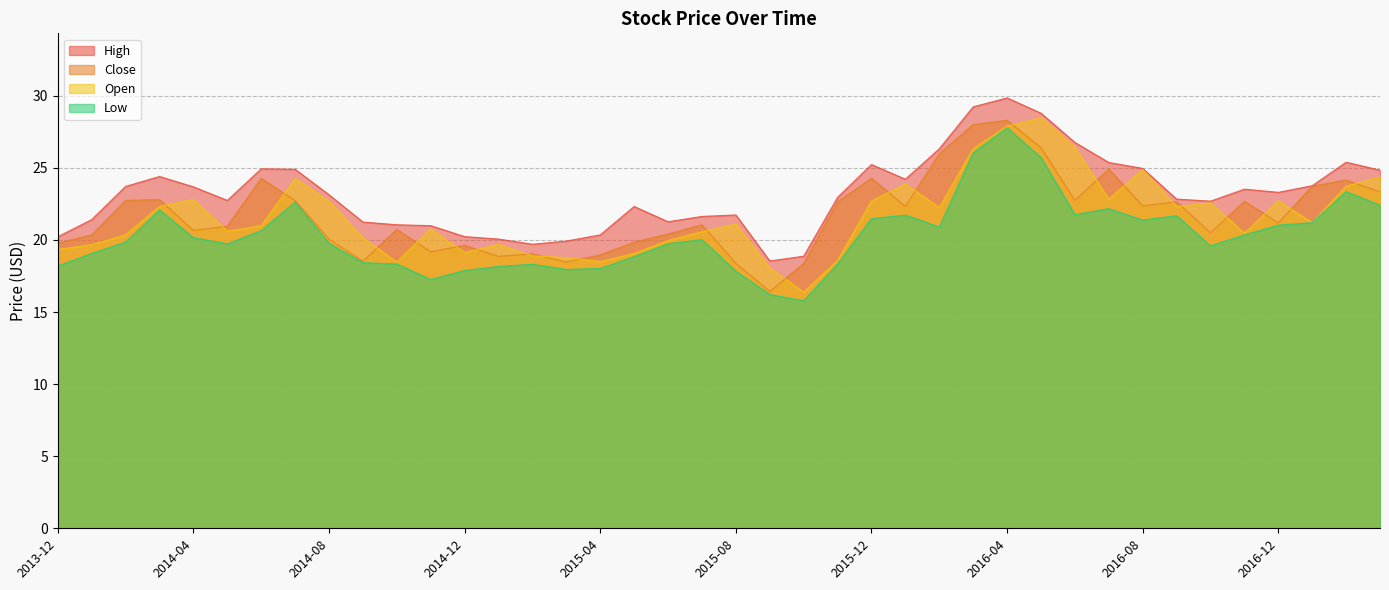

Is it true that Low equals 21.4 at 2016-08?

True